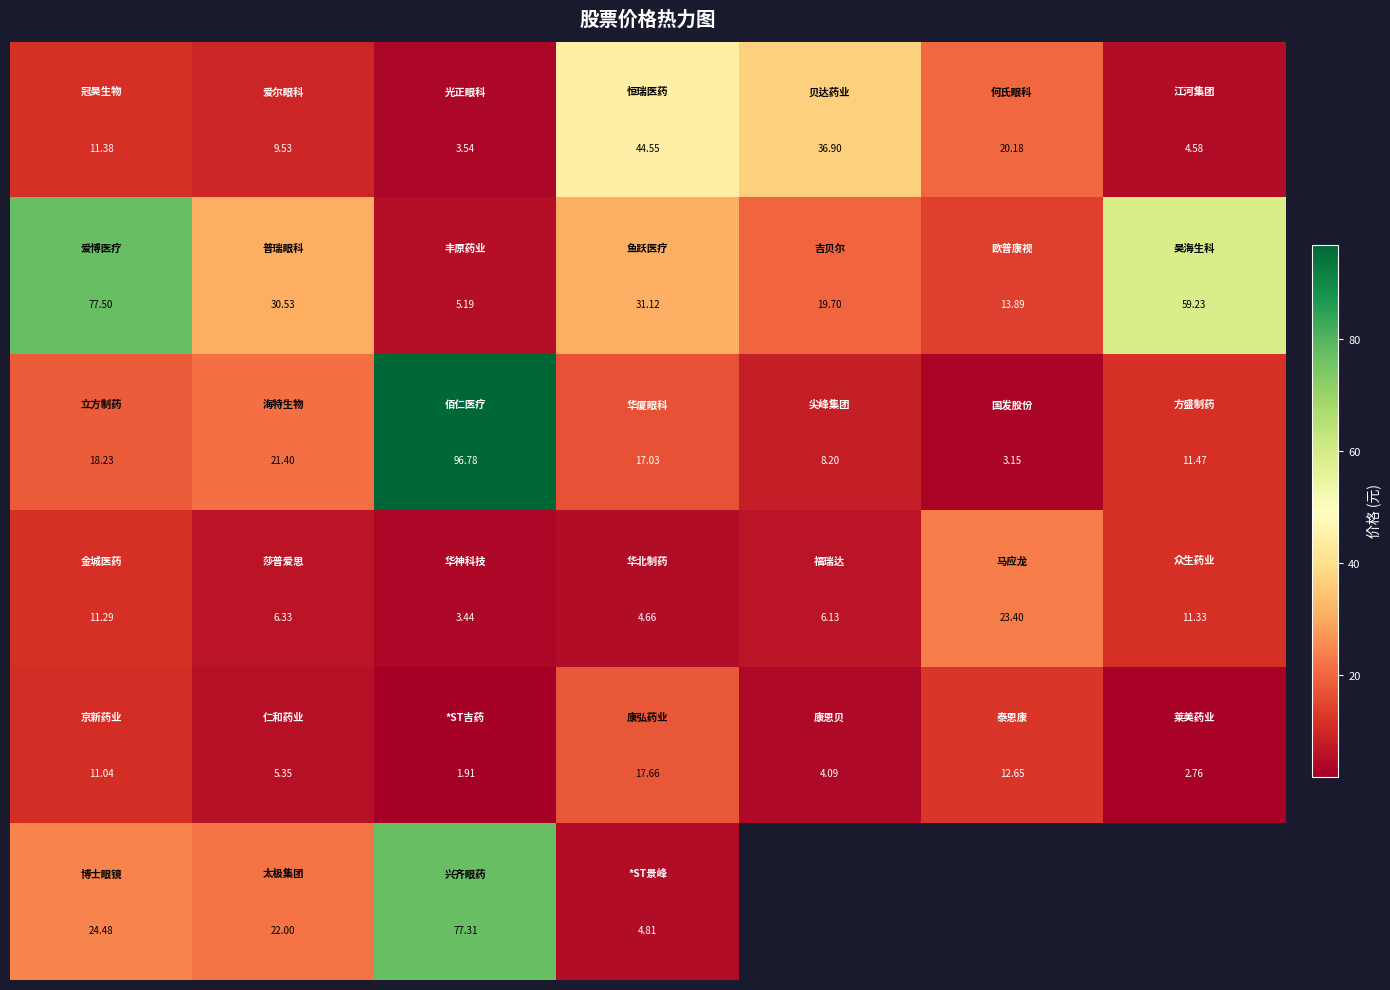

At how many categories does at least one series exceed 91?

1